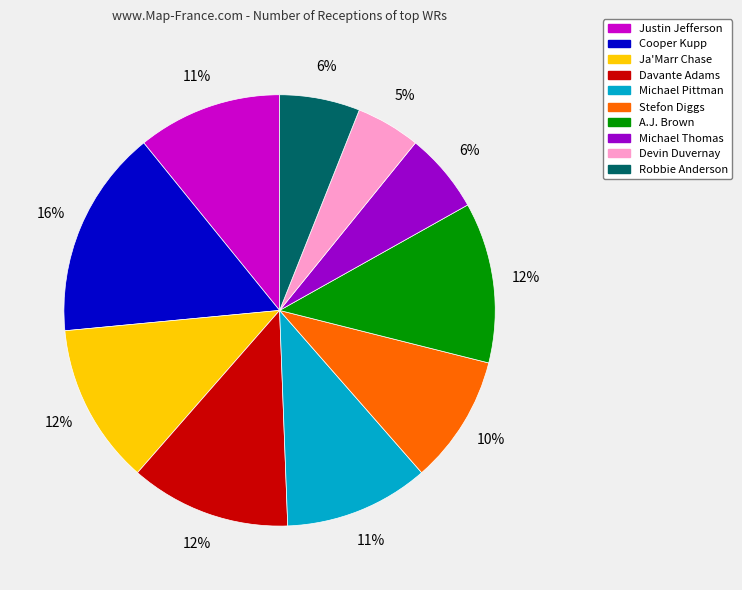

How many segments does this pie chart have?

10